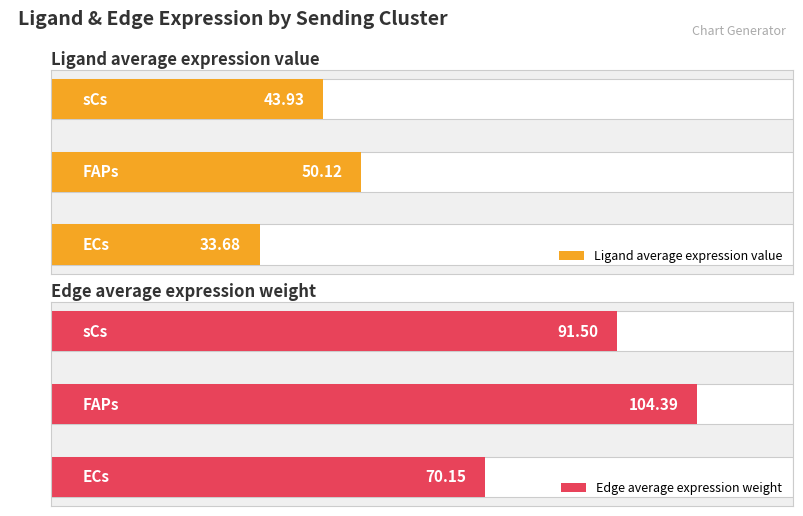

The value of Ligand average expression value at ECs is 49.2. True or false?

False